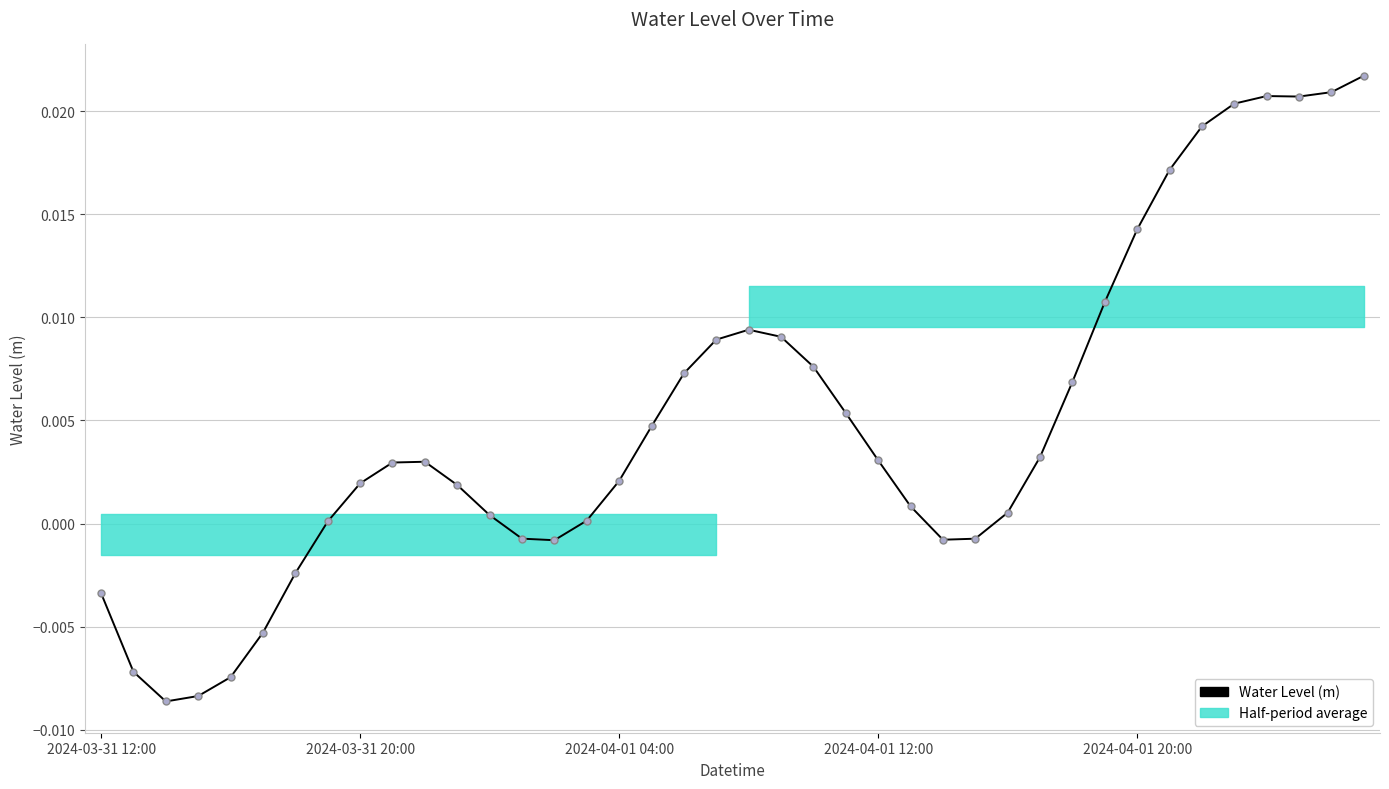

True or false: there are more than 0 points higher than both neighbors.

True